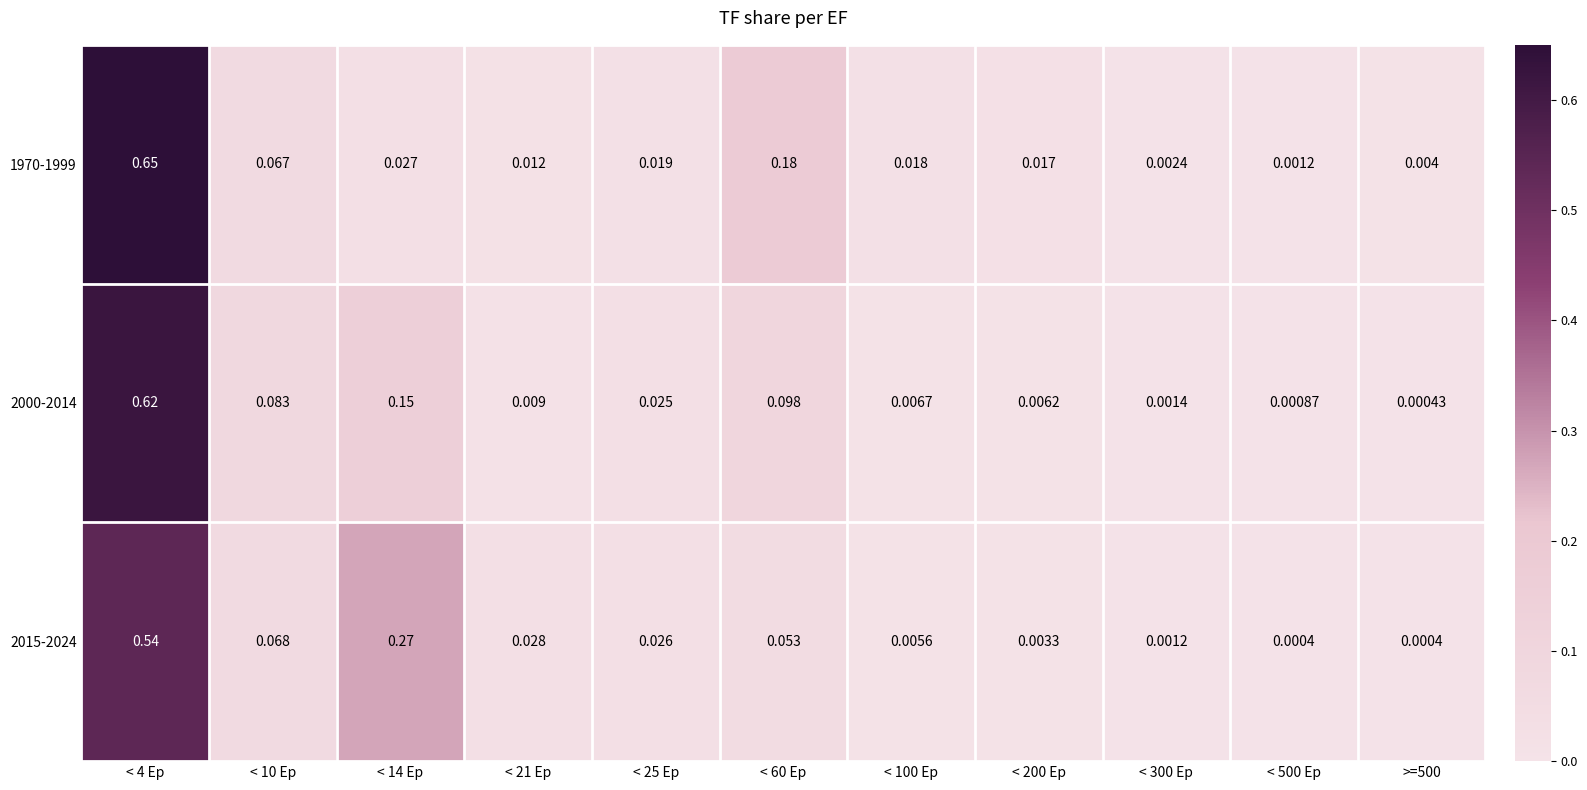

Is the value of 2015-2024 at < 200 Ep greater than the value of 2000-2014 at < 200 Ep?

No